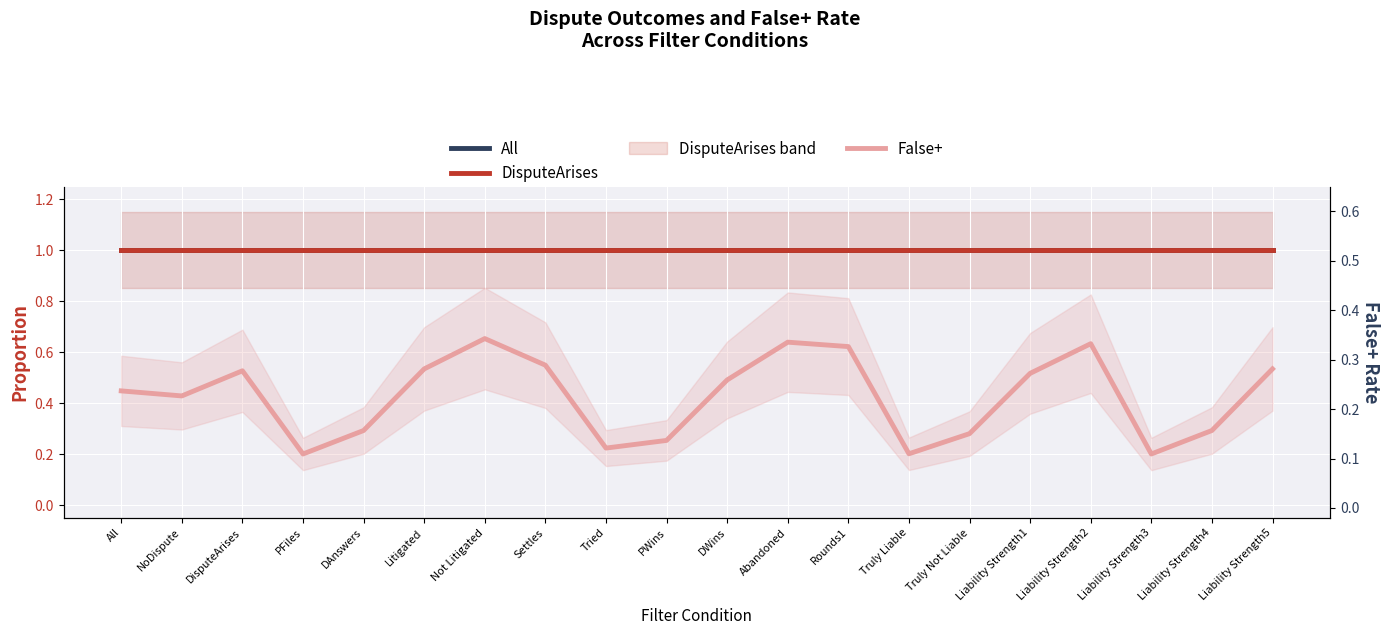

Is it true that DisputeArises equals 1.6 at PFiles?

False